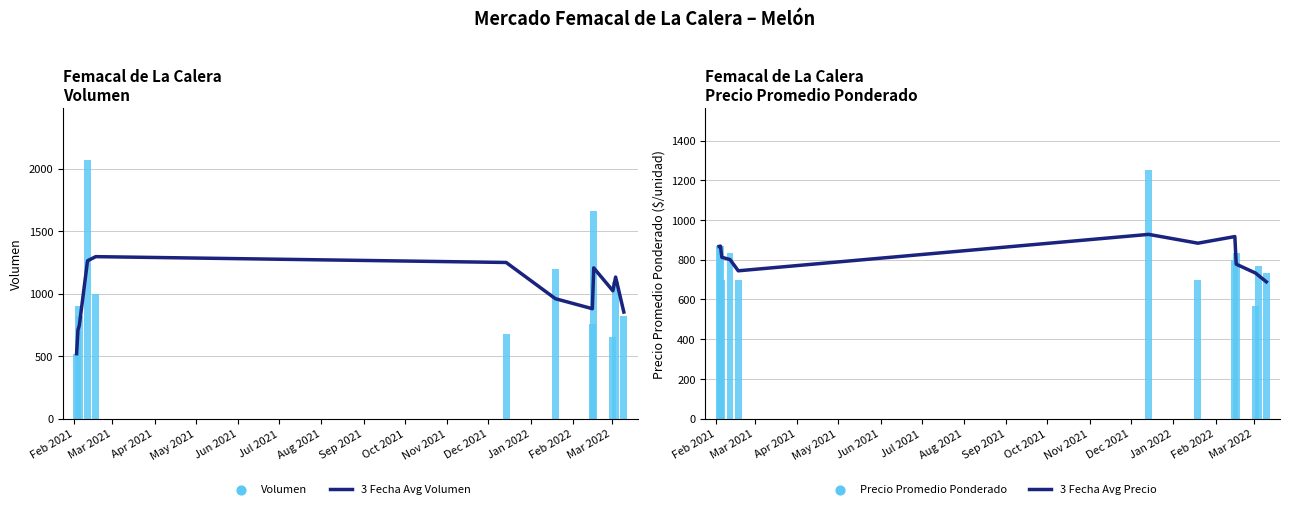

Which series has the largest total across all categories?

3 Fecha Avg Volumen